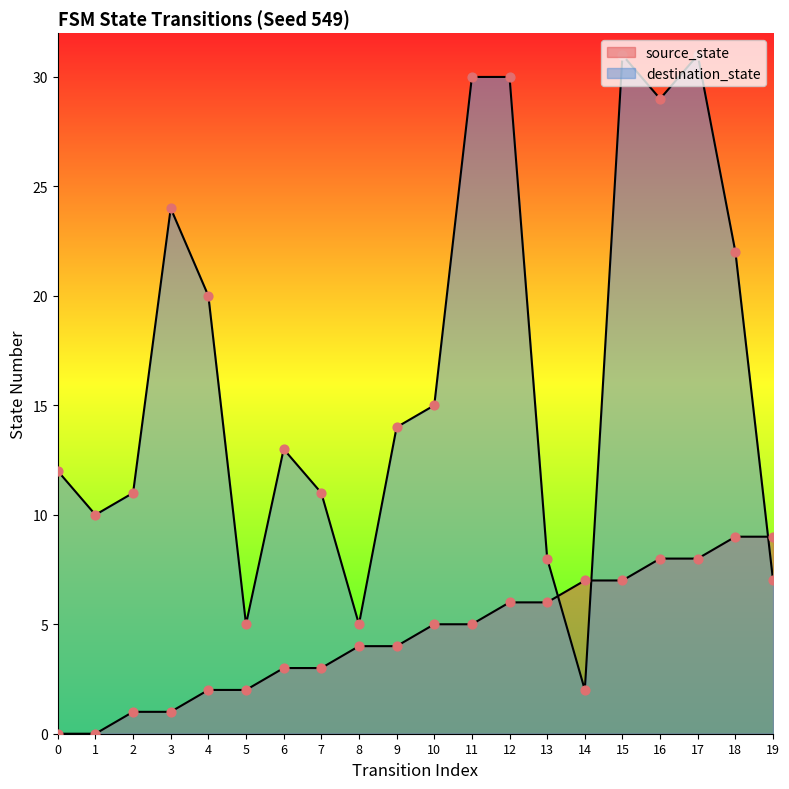

At which category is the sum across all series the highest?

17